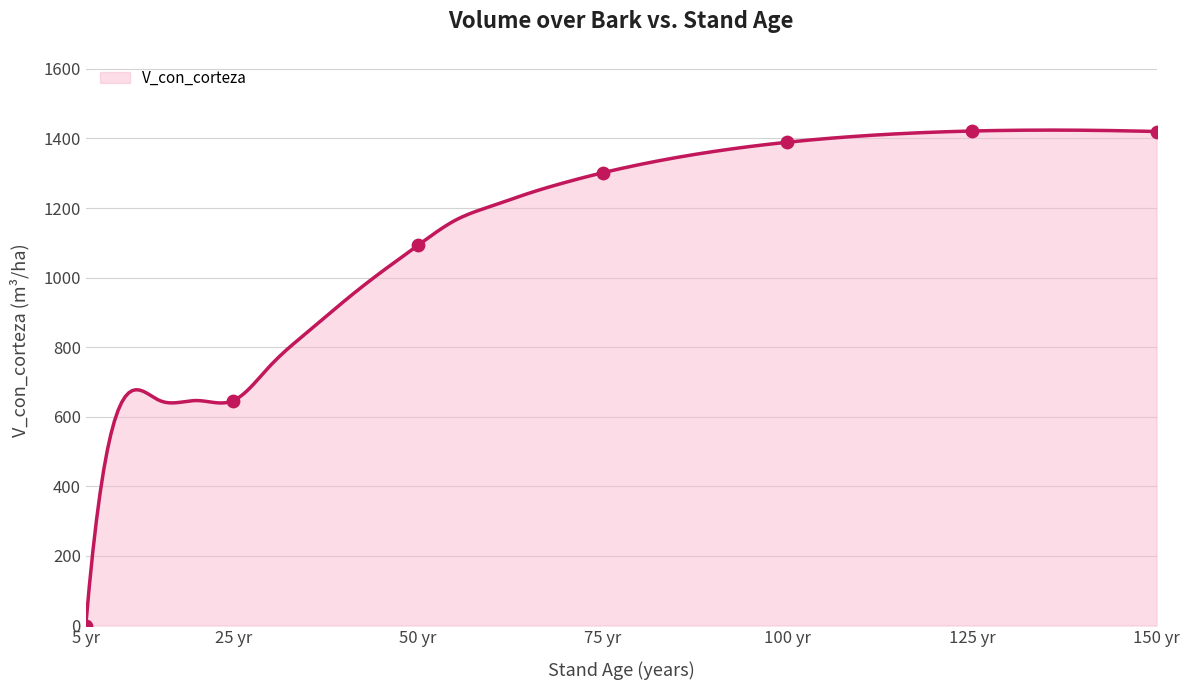

What is the change in value from 50 to 60?

+113.2